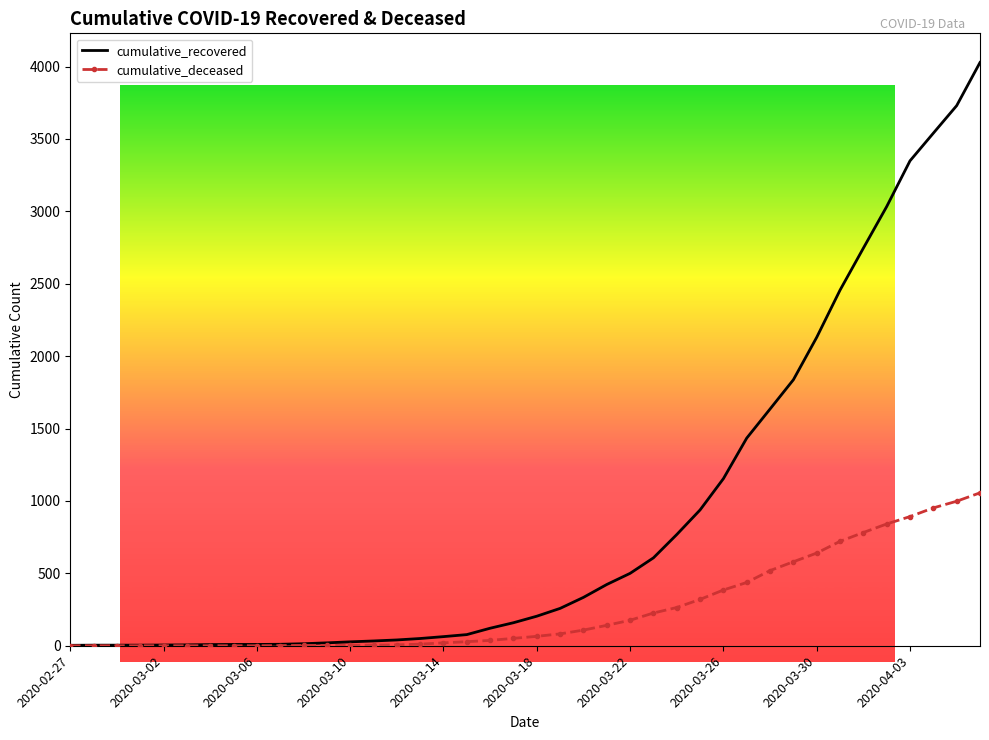

Which series has the largest range (max minus min)?

cumulative_recovered